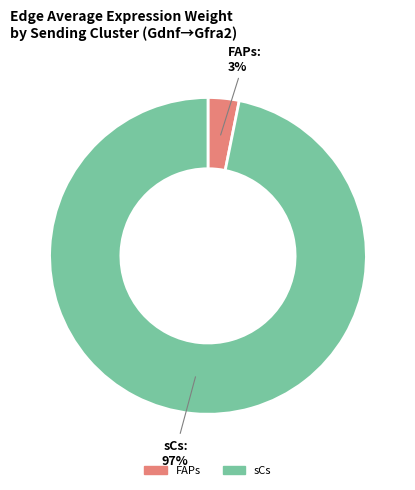

What percentage is the FAPs slice, to the nearest percent?

3%